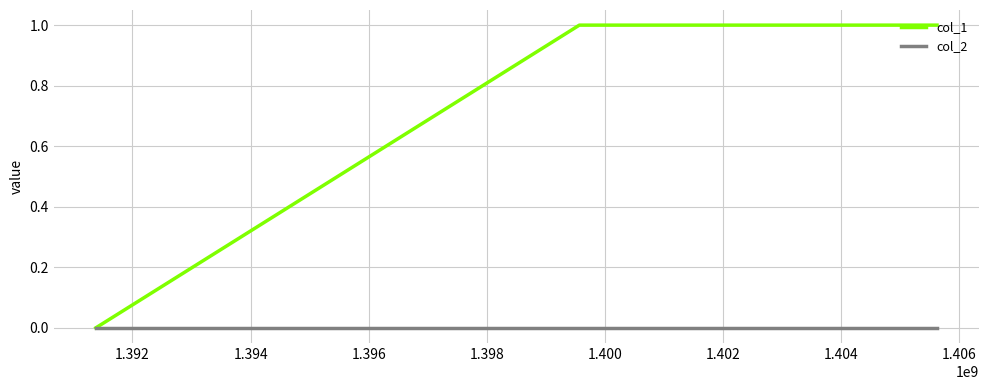

How many lines are shown in the chart?

2